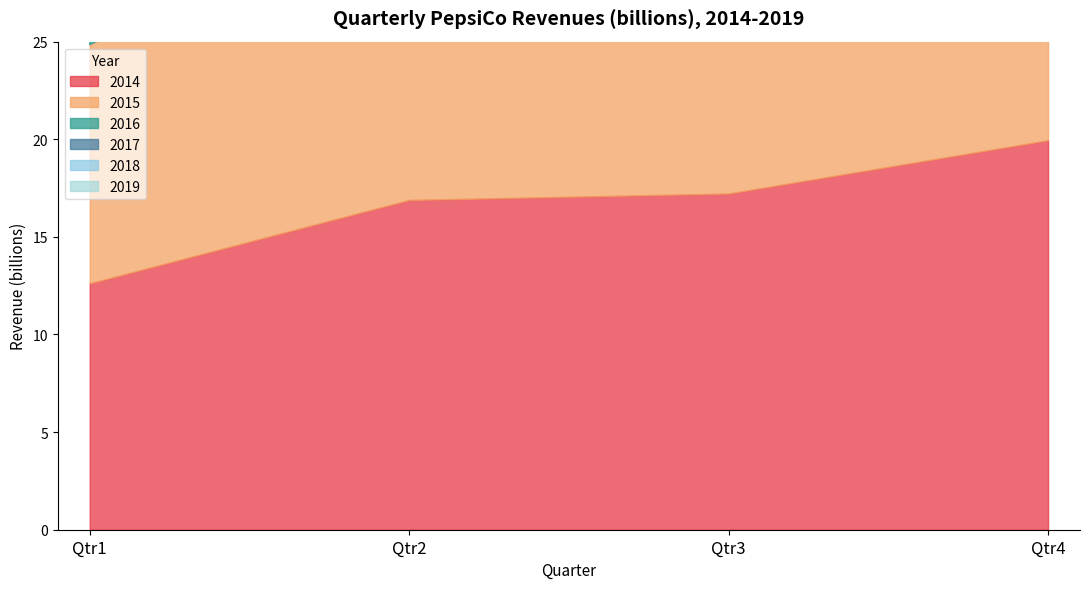

What is the value of the 2014 point at the 3rd from the left?

17.2